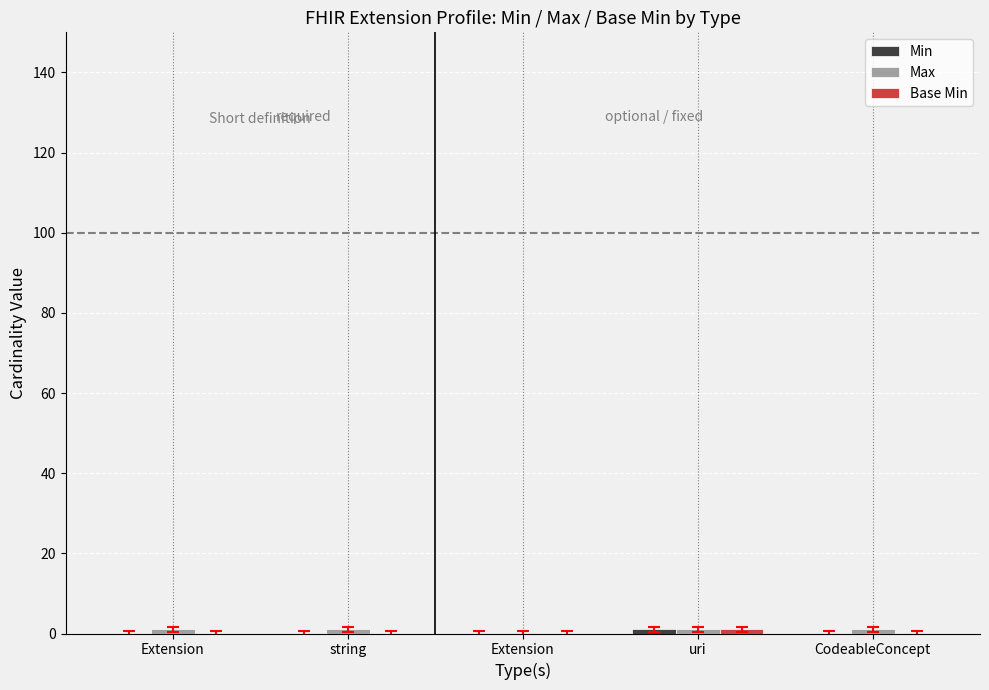

Does the chart contain stacked bars?

No